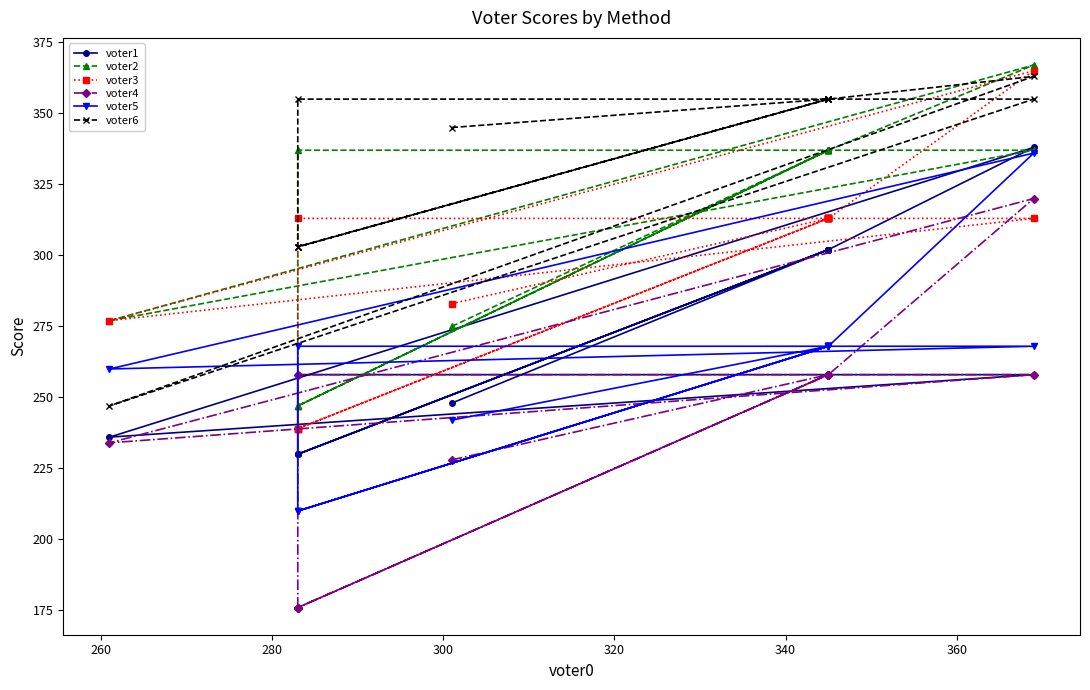

What is the sum of all voter5 values?

4148